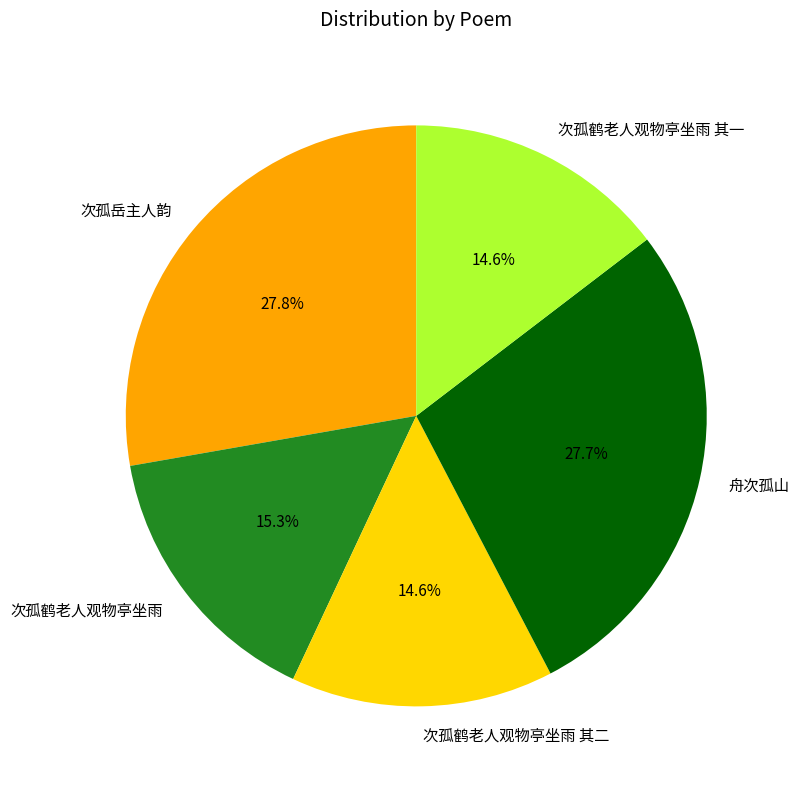

To the nearest percent, what is the difference between the 次孤鹤老人观物亭坐雨 and 次孤岳主人韵 slice percentages?

12%